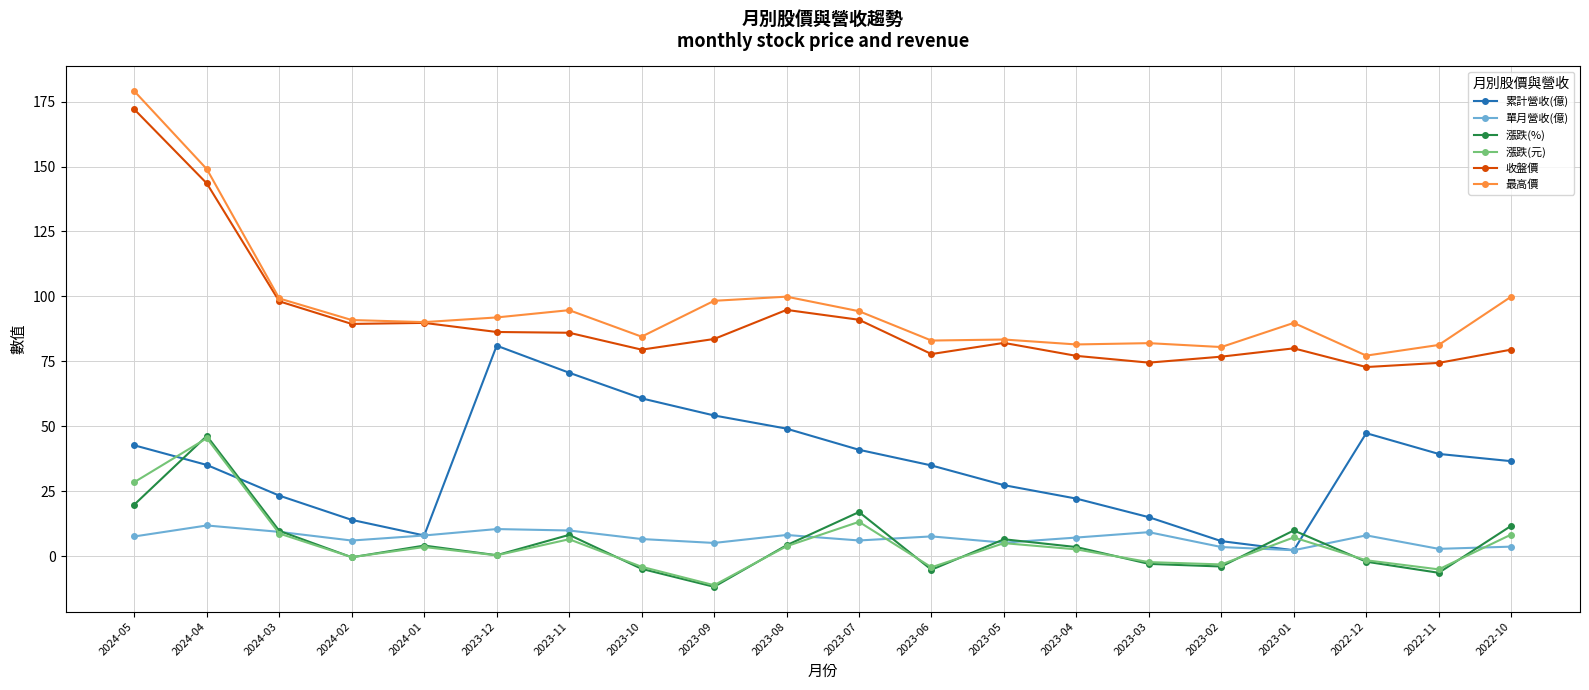

What are all the series names shown in the legend?

累計營收(億), 單月營收(億), 漲跌(%), 漲跌(元), 收盤價, 最高價